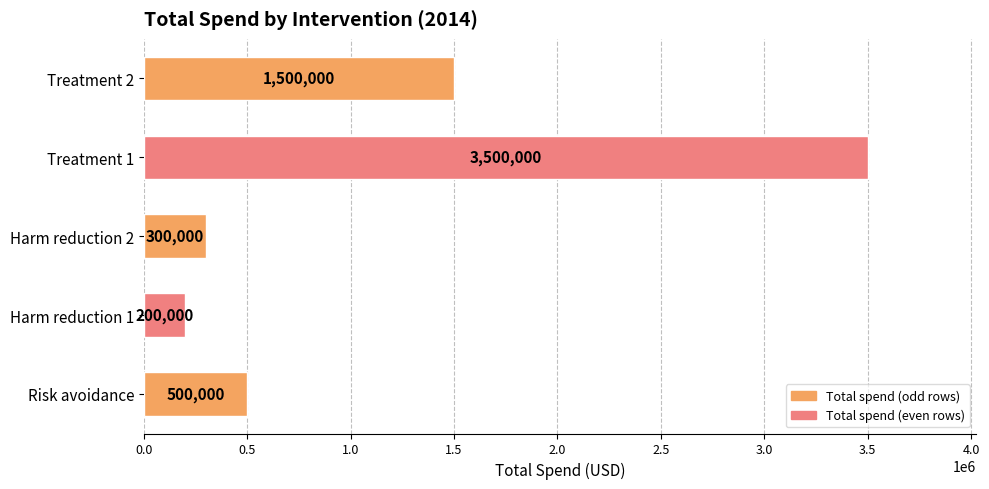

Are the bars grouped side by side (vs. stacked)?

No